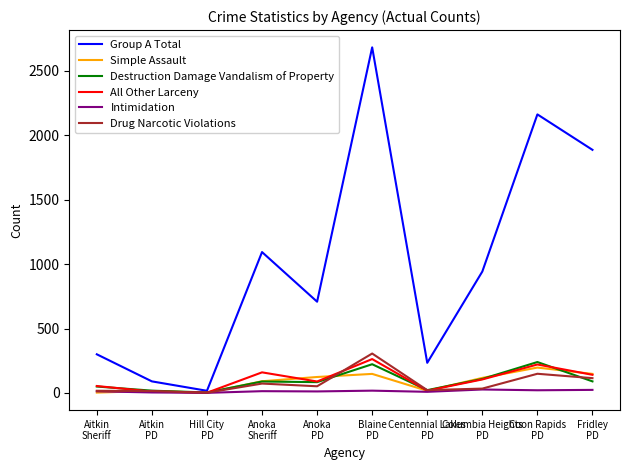

Where does the All Other Larceny series first go above 105?

Anoka
Sheriff